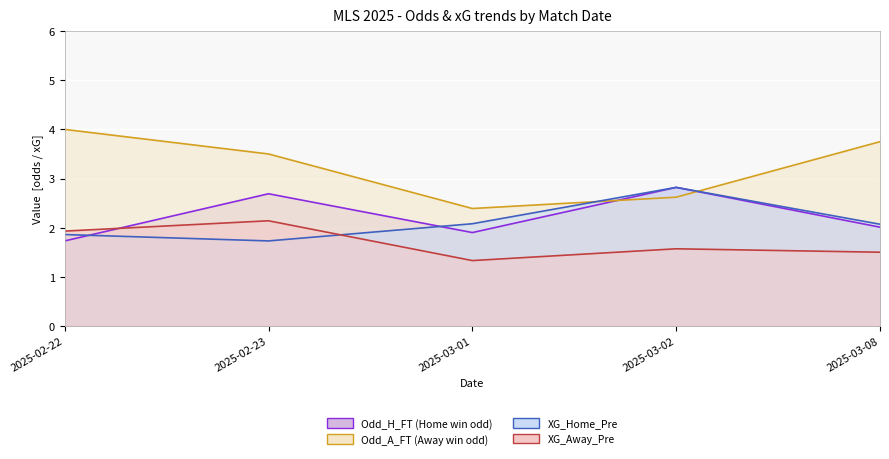

Which series ends up on top after the final intersection of XG_Home_Pre and XG_Away_Pre?

XG_Home_Pre